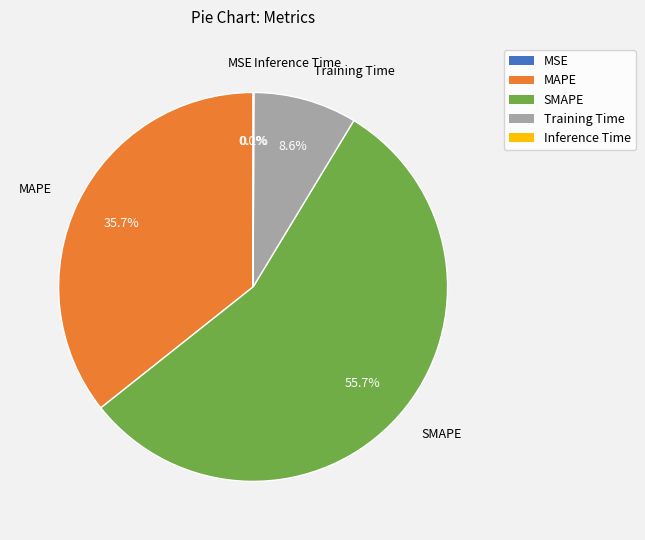

Combined, what portion of the pie is Training Time and MAPE?

44.3%